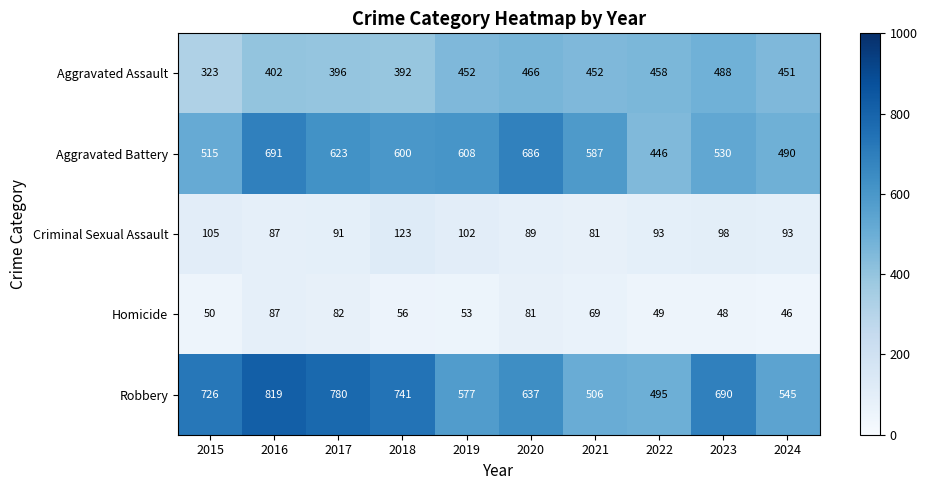

The Robbery series shows 741 at 2018. True or false?

True